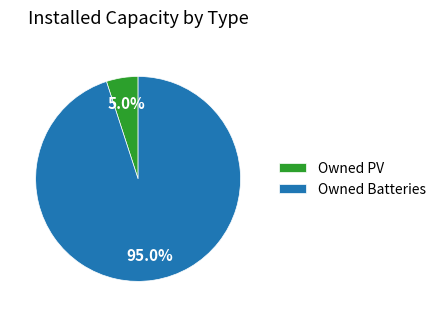

Count the number of slices in the pie.

2